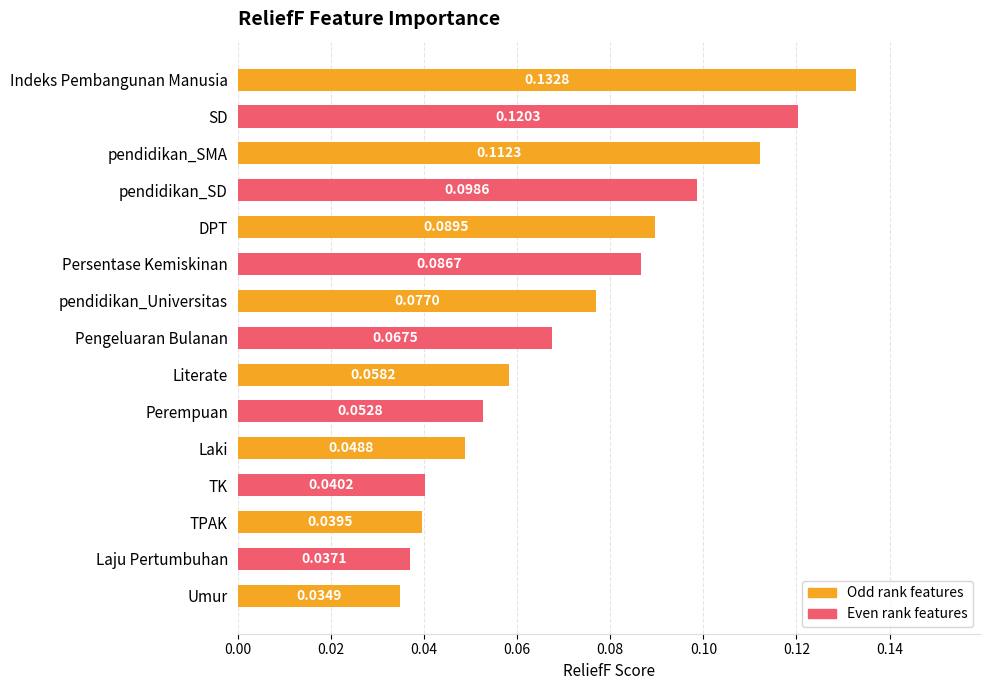

At which category does the chart reach its minimum across all series?

Umur